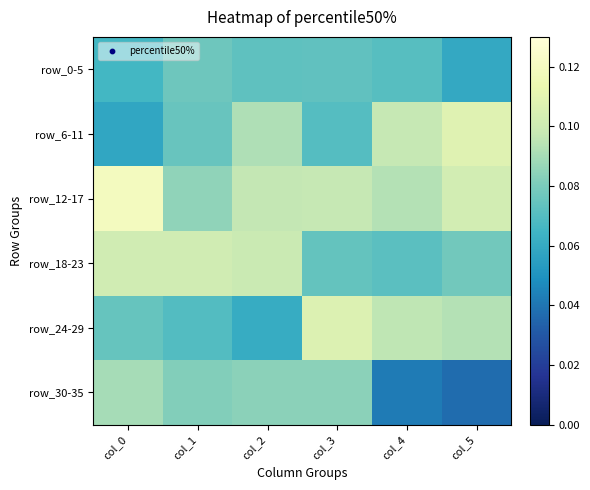

How many distinct data groups are displayed?

6